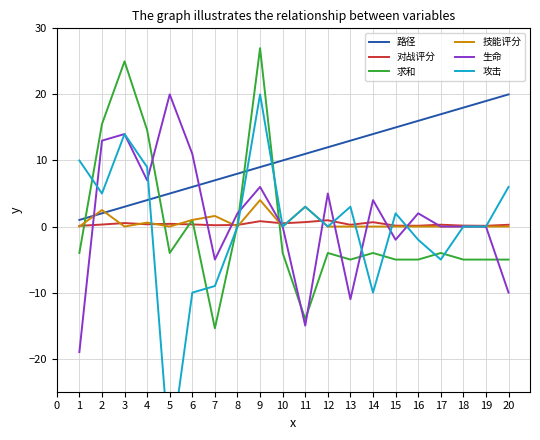

How many times do 攻击 and 求和 cross each other?

8